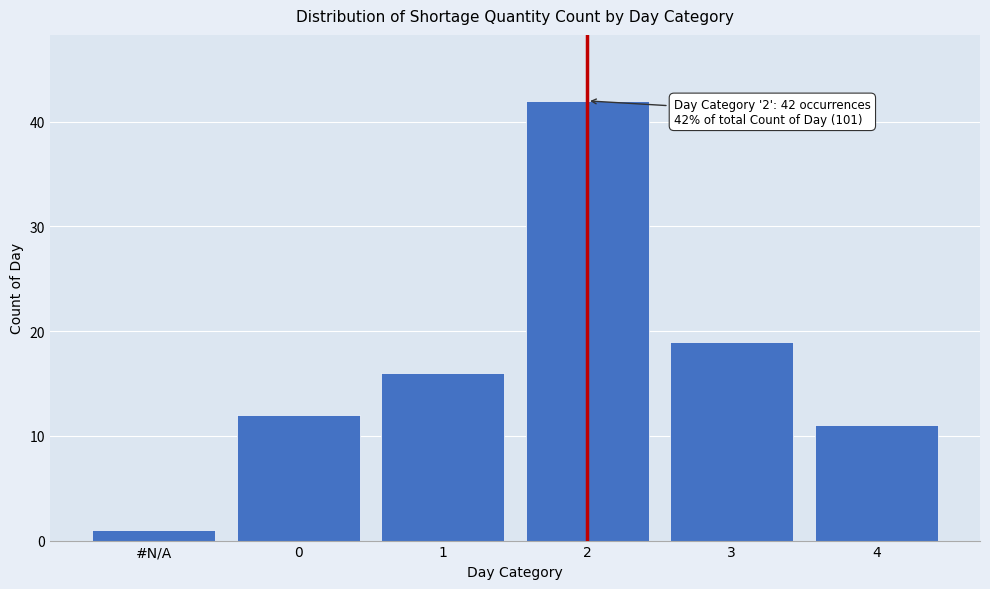

Reading right to left, what are all the values shown in this chart?

4=11	3=19	2=42	1=16	0=12	#N/A=1